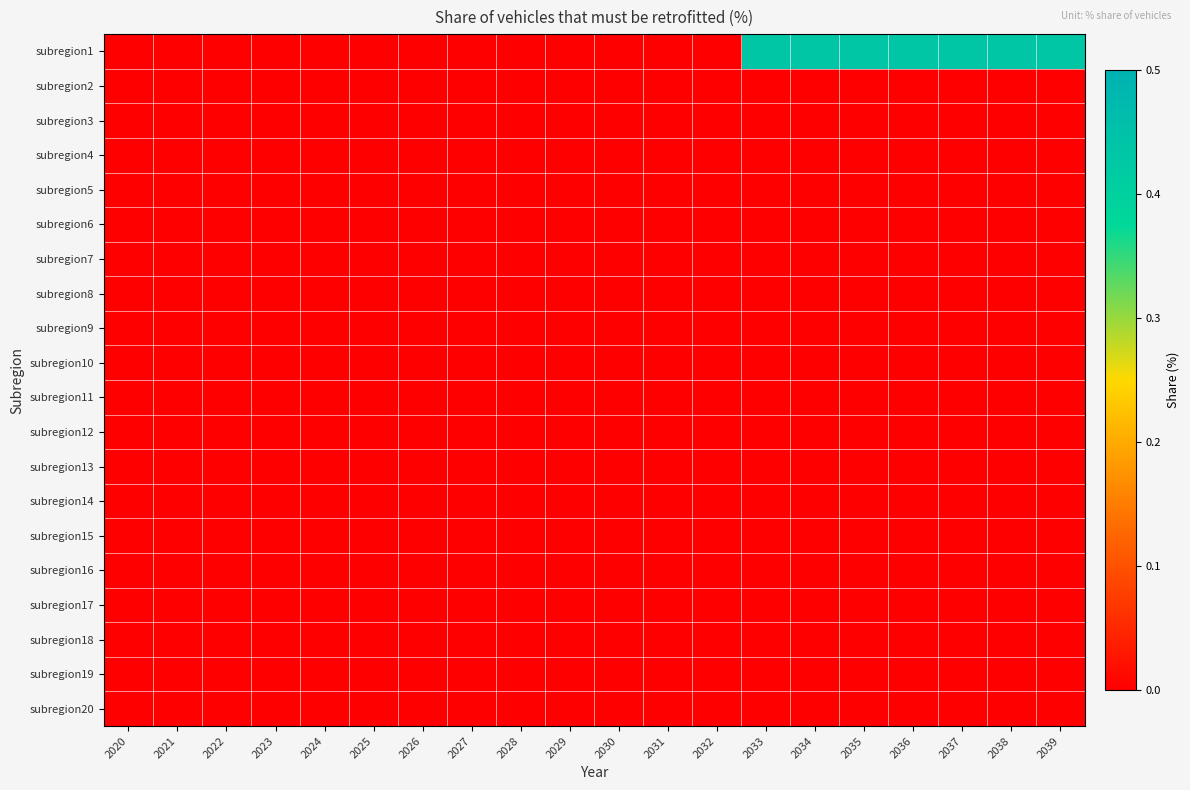

What is the spread (max minus min) of values at 2037?

0.4